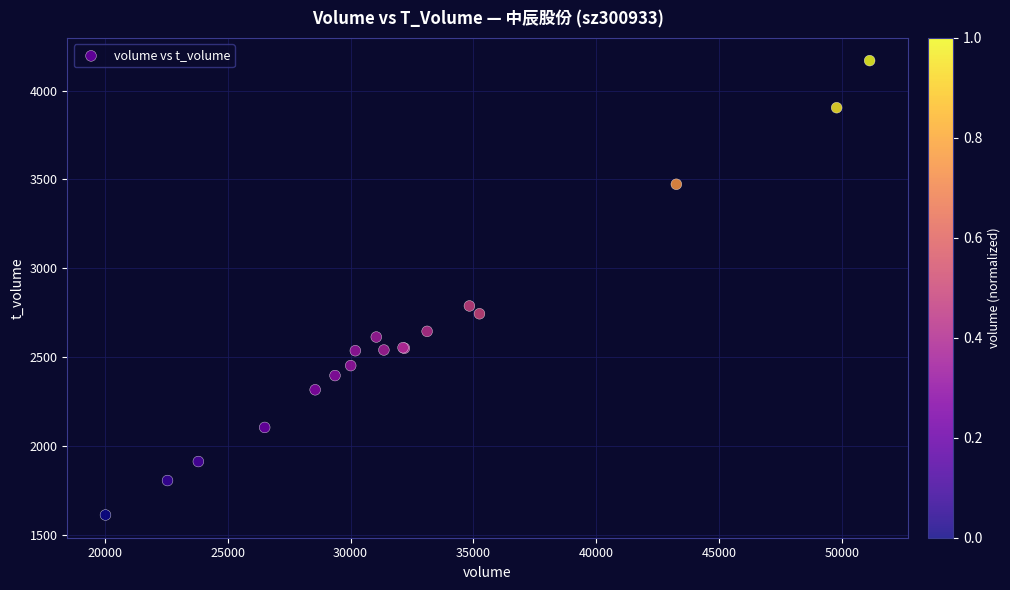

What Y value in the scatter plot is closest to 2890?

2788